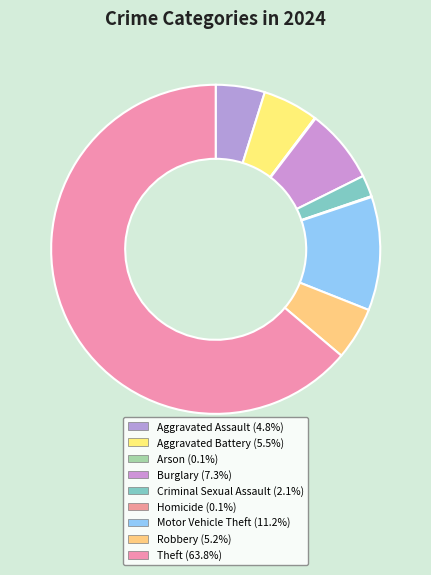

True or false: Robbery accounts for 1% of the total.

False